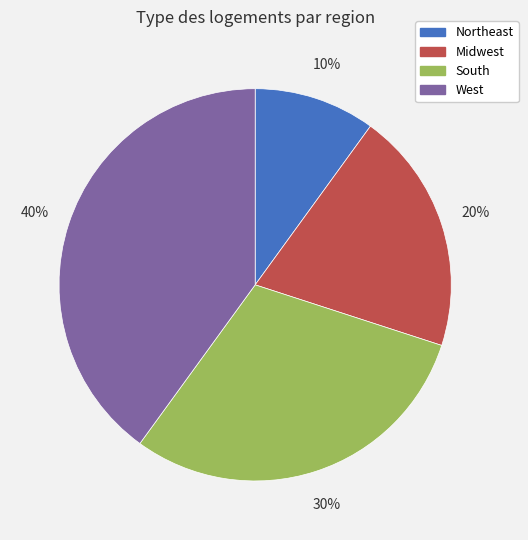

True or false: West accounts for 55% of the total.

False